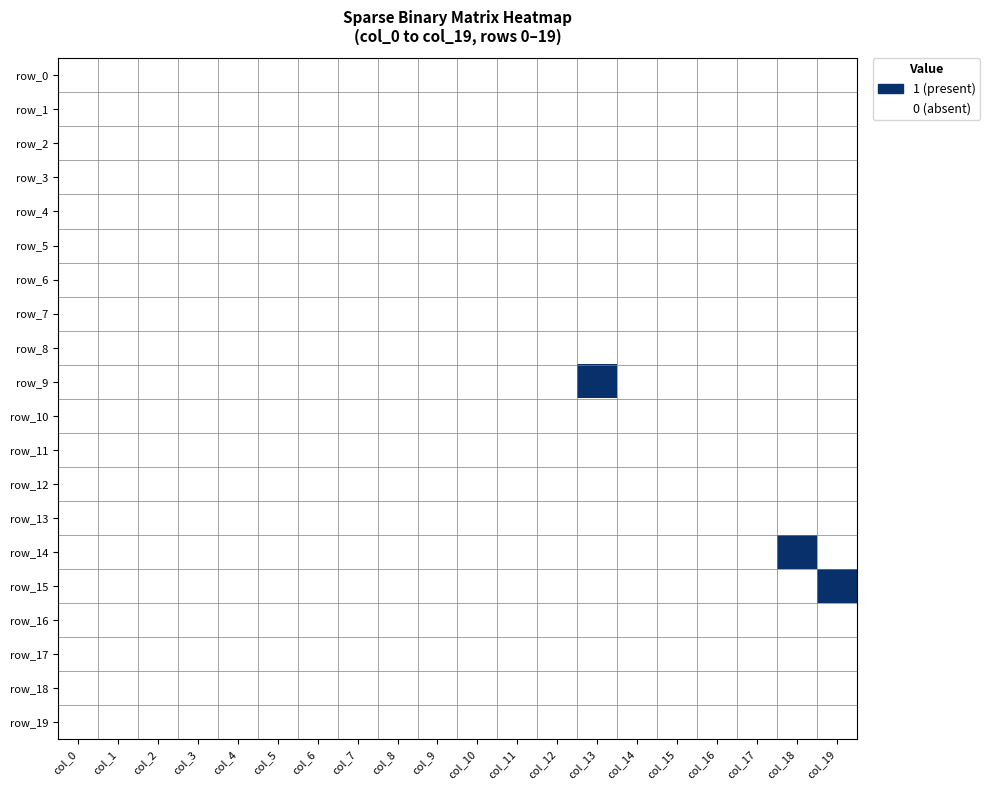

Reading left to right, what are all the values shown in this chart?

row_0: col_0=0	col_1=0	col_2=0	col_3=0	col_4=0	col_5=0	col_6=0	col_7=0	col_8=0	col_9=0	col_10=0	col_11=0	col_12=0	col_13=0	col_14=0	col_15=0	col_16=0	col_17=0	col_18=0	col_19=0
row_1: col_0=0	col_1=0	col_2=0	col_3=0	col_4=0	col_5=0	col_6=0	col_7=0	col_8=0	col_9=0	col_10=0	col_11=0	col_12=0	col_13=0	col_14=0	col_15=0	col_16=0	col_17=0	col_18=0	col_19=0
row_2: col_0=0	col_1=0	col_2=0	col_3=0	col_4=0	col_5=0	col_6=0	col_7=0	col_8=0	col_9=0	col_10=0	col_11=0	col_12=0	col_13=0	col_14=0	col_15=0	col_16=0	col_17=0	col_18=0	col_19=0
row_3: col_0=0	col_1=0	col_2=0	col_3=0	col_4=0	col_5=0	col_6=0	col_7=0	col_8=0	col_9=0	col_10=0	col_11=0	col_12=0	col_13=0	col_14=0	col_15=0	col_16=0	col_17=0	col_18=0	col_19=0
row_4: col_0=0	col_1=0	col_2=0	col_3=0	col_4=0	col_5=0	col_6=0	col_7=0	col_8=0	col_9=0	col_10=0	col_11=0	col_12=0	col_13=0	col_14=0	col_15=0	col_16=0	col_17=0	col_18=0	col_19=0
row_5: col_0=0	col_1=0	col_2=0	col_3=0	col_4=0	col_5=0	col_6=0	col_7=0	col_8=0	col_9=0	col_10=0	col_11=0	col_12=0	col_13=0	col_14=0	col_15=0	col_16=0	col_17=0	col_18=0	col_19=0
row_6: col_0=0	col_1=0	col_2=0	col_3=0	col_4=0	col_5=0	col_6=0	col_7=0	col_8=0	col_9=0	col_10=0	col_11=0	col_12=0	col_13=0	col_14=0	col_15=0	col_16=0	col_17=0	col_18=0	col_19=0
row_7: col_0=0	col_1=0	col_2=0	col_3=0	col_4=0	col_5=0	col_6=0	col_7=0	col_8=0	col_9=0	col_10=0	col_11=0	col_12=0	col_13=0	col_14=0	col_15=0	col_16=0	col_17=0	col_18=0	col_19=0
row_8: col_0=0	col_1=0	col_2=0	col_3=0	col_4=0	col_5=0	col_6=0	col_7=0	col_8=0	col_9=0	col_10=0	col_11=0	col_12=0	col_13=0	col_14=0	col_15=0	col_16=0	col_17=0	col_18=0	col_19=0
row_9: col_0=0	col_1=0	col_2=0	col_3=0	col_4=0	col_5=0	col_6=0	col_7=0	col_8=0	col_9=0	col_10=0	col_11=0	col_12=0	col_13=1	col_14=0	col_15=0	col_16=0	col_17=0	col_18=0	col_19=0
row_10: col_0=0	col_1=0	col_2=0	col_3=0	col_4=0	col_5=0	col_6=0	col_7=0	col_8=0	col_9=0	col_10=0	col_11=0	col_12=0	col_13=0	col_14=0	col_15=0	col_16=0	col_17=0	col_18=0	col_19=0
row_11: col_0=0	col_1=0	col_2=0	col_3=0	col_4=0	col_5=0	col_6=0	col_7=0	col_8=0	col_9=0	col_10=0	col_11=0	col_12=0	col_13=0	col_14=0	col_15=0	col_16=0	col_17=0	col_18=0	col_19=0
row_12: col_0=0	col_1=0	col_2=0	col_3=0	col_4=0	col_5=0	col_6=0	col_7=0	col_8=0	col_9=0	col_10=0	col_11=0	col_12=0	col_13=0	col_14=0	col_15=0	col_16=0	col_17=0	col_18=0	col_19=0
row_13: col_0=0	col_1=0	col_2=0	col_3=0	col_4=0	col_5=0	col_6=0	col_7=0	col_8=0	col_9=0	col_10=0	col_11=0	col_12=0	col_13=0	col_14=0	col_15=0	col_16=0	col_17=0	col_18=0	col_19=0
row_14: col_0=0	col_1=0	col_2=0	col_3=0	col_4=0	col_5=0	col_6=0	col_7=0	col_8=0	col_9=0	col_10=0	col_11=0	col_12=0	col_13=0	col_14=0	col_15=0	col_16=0	col_17=0	col_18=1	col_19=0
row_15: col_0=0	col_1=0	col_2=0	col_3=0	col_4=0	col_5=0	col_6=0	col_7=0	col_8=0	col_9=0	col_10=0	col_11=0	col_12=0	col_13=0	col_14=0	col_15=0	col_16=0	col_17=0	col_18=0	col_19=1
row_16: col_0=0	col_1=0	col_2=0	col_3=0	col_4=0	col_5=0	col_6=0	col_7=0	col_8=0	col_9=0	col_10=0	col_11=0	col_12=0	col_13=0	col_14=0	col_15=0	col_16=0	col_17=0	col_18=0	col_19=0
row_17: col_0=0	col_1=0	col_2=0	col_3=0	col_4=0	col_5=0	col_6=0	col_7=0	col_8=0	col_9=0	col_10=0	col_11=0	col_12=0	col_13=0	col_14=0	col_15=0	col_16=0	col_17=0	col_18=0	col_19=0
row_18: col_0=0	col_1=0	col_2=0	col_3=0	col_4=0	col_5=0	col_6=0	col_7=0	col_8=0	col_9=0	col_10=0	col_11=0	col_12=0	col_13=0	col_14=0	col_15=0	col_16=0	col_17=0	col_18=0	col_19=0
row_19: col_0=0	col_1=0	col_2=0	col_3=0	col_4=0	col_5=0	col_6=0	col_7=0	col_8=0	col_9=0	col_10=0	col_11=0	col_12=0	col_13=0	col_14=0	col_15=0	col_16=0	col_17=0	col_18=0	col_19=0